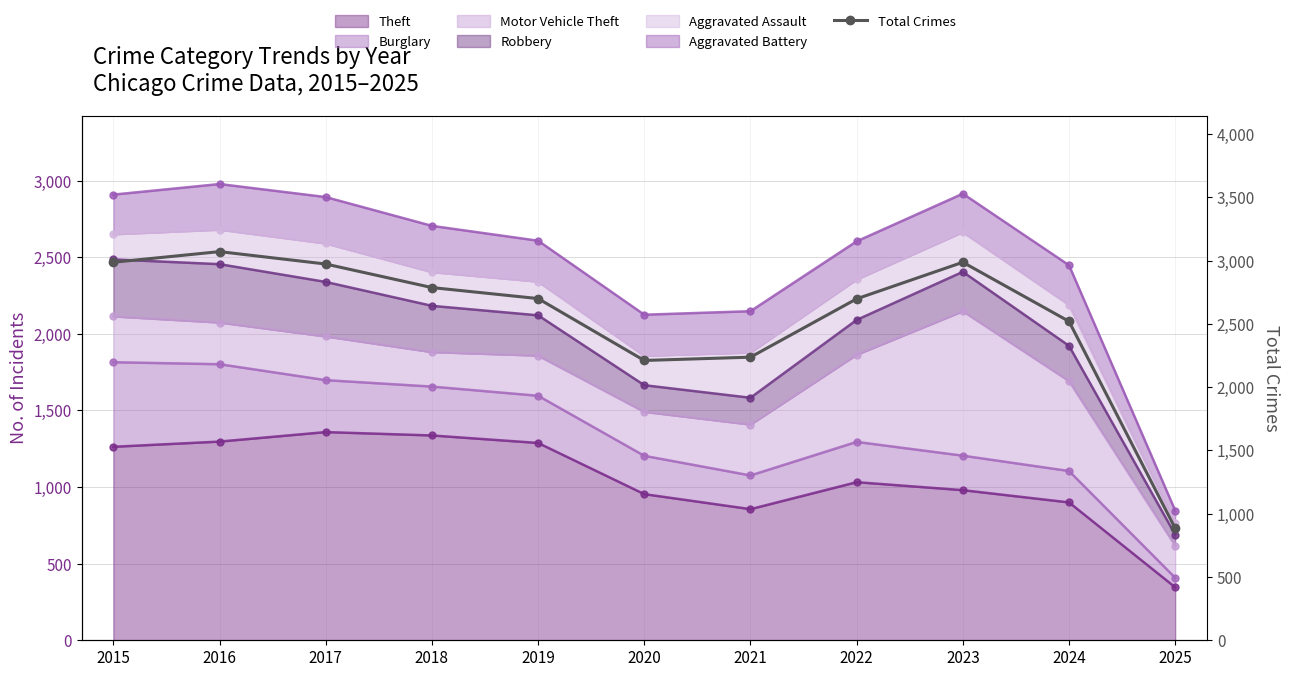

At which category does the data reach its first local valley?

2020